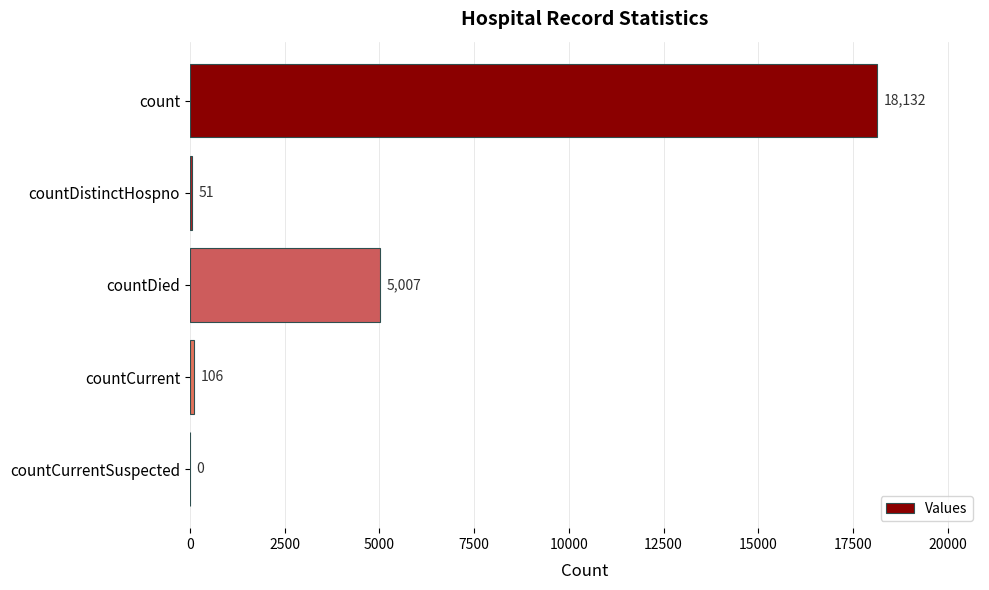

The value at countCurrentSuspected is 0. True or false?

True